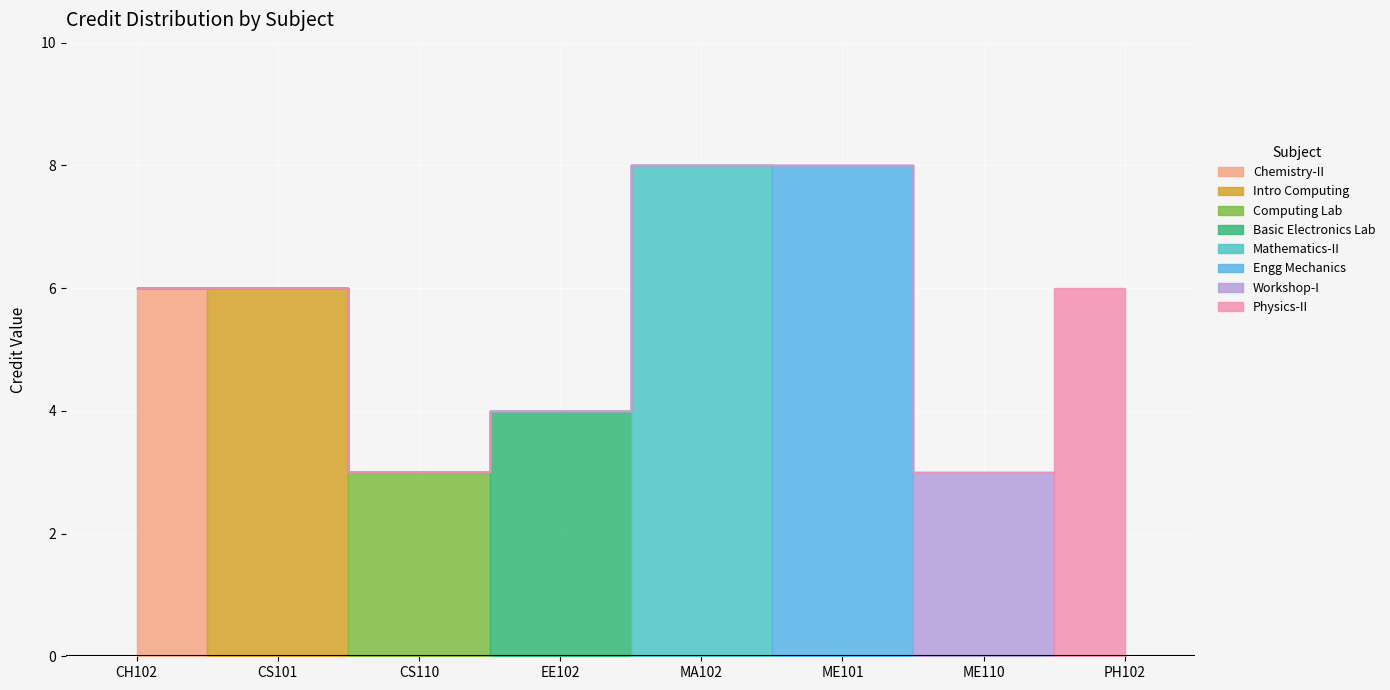

What is the smallest value displayed?

3